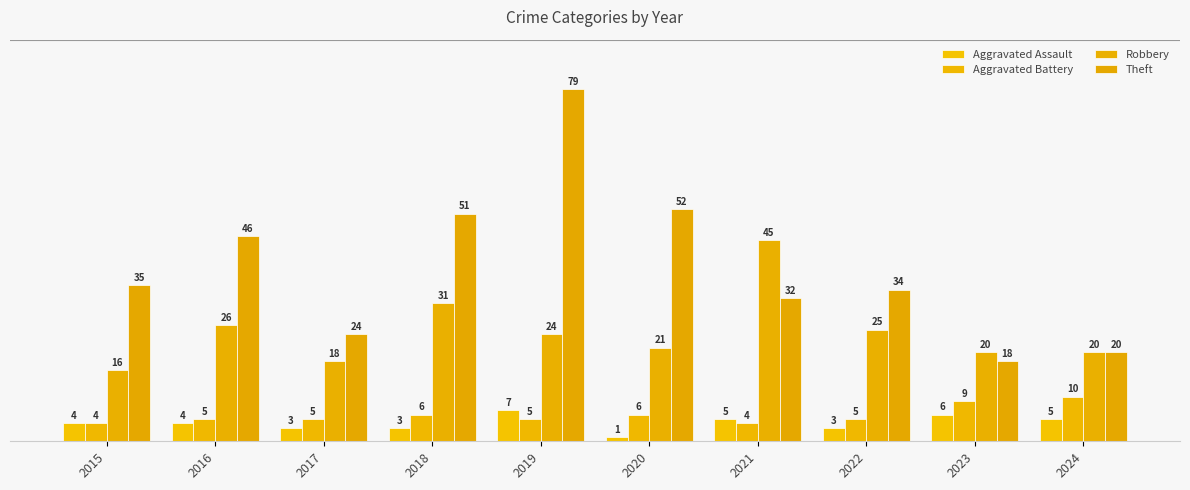

Between 2018 and 2023, which series saw the biggest shift?

Theft